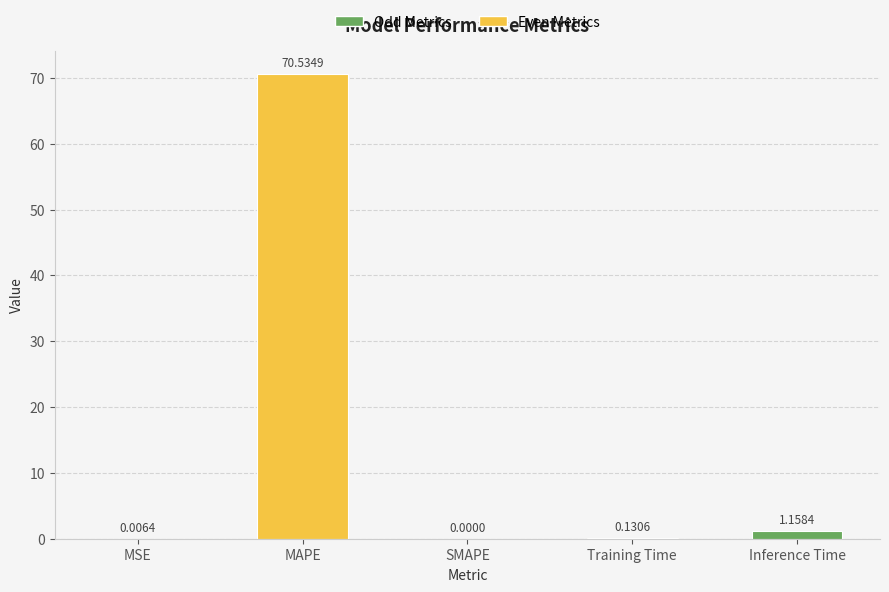

How many data points are above 0?

4